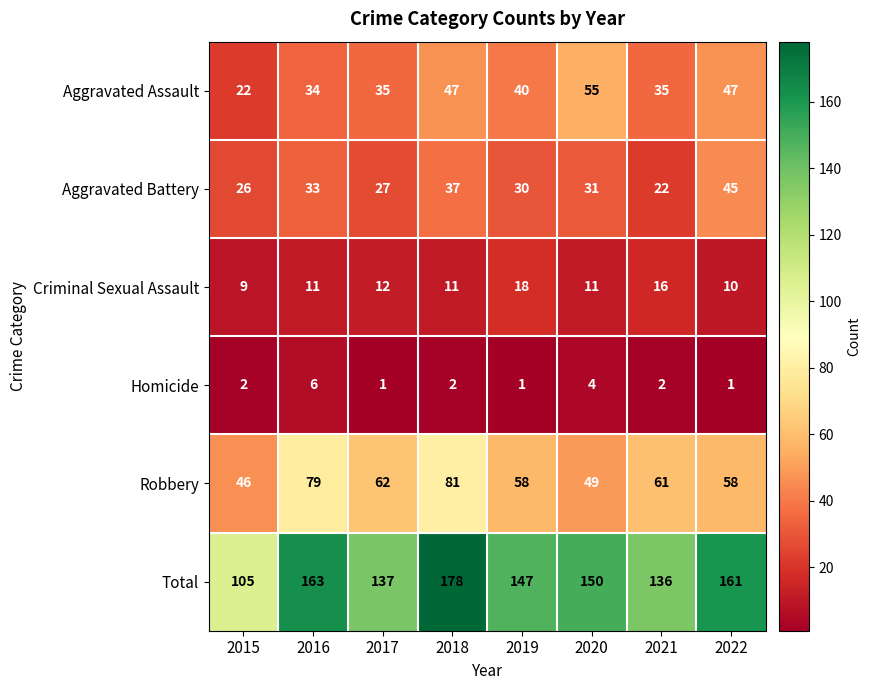

What is the average value of the Aggravated Assault series?

39